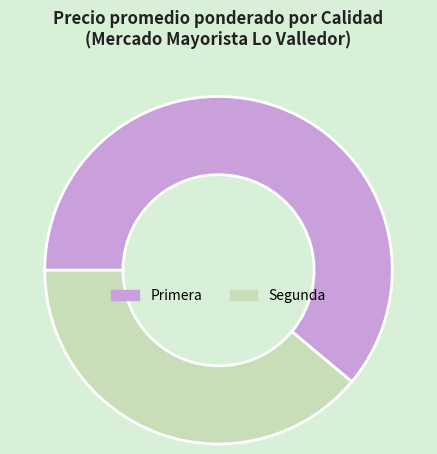

Which category has the smallest portion of the pie?

Segunda